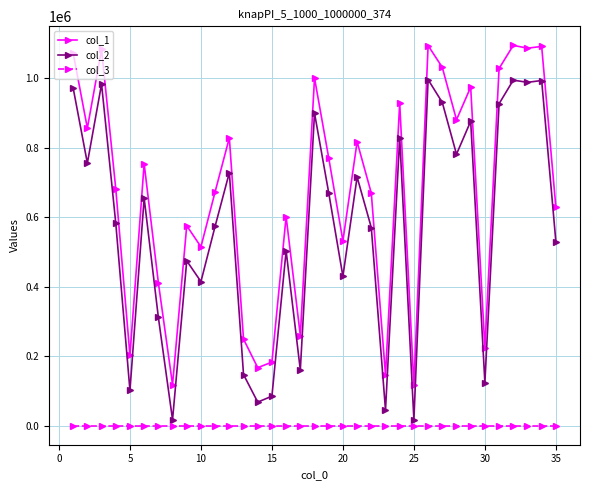

What is the greatest value displayed?

1094913